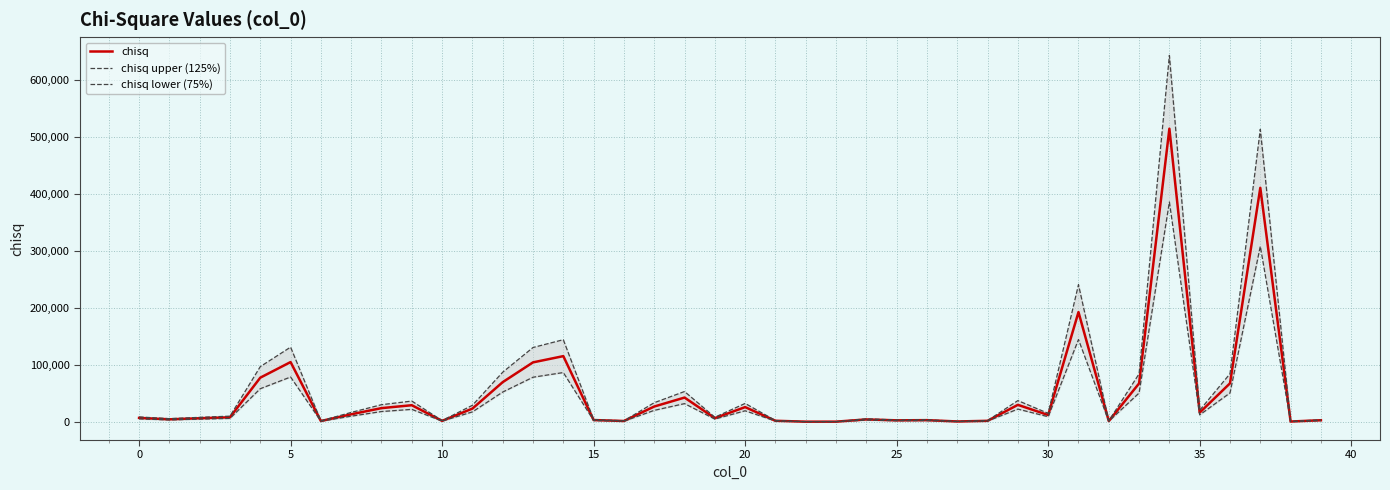

Rank the series by their average value, from highest to lowest.

chisq upper (125%), chisq, chisq lower (75%)